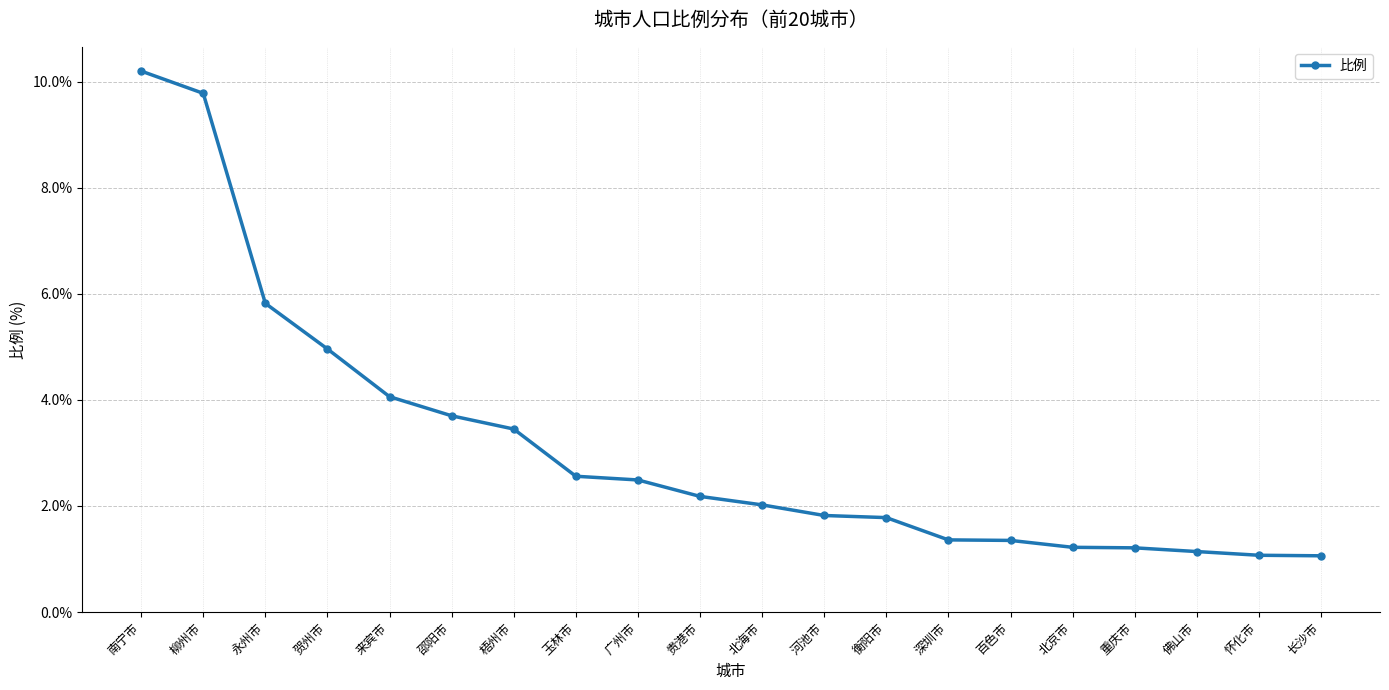

How many data points does each series have?

20